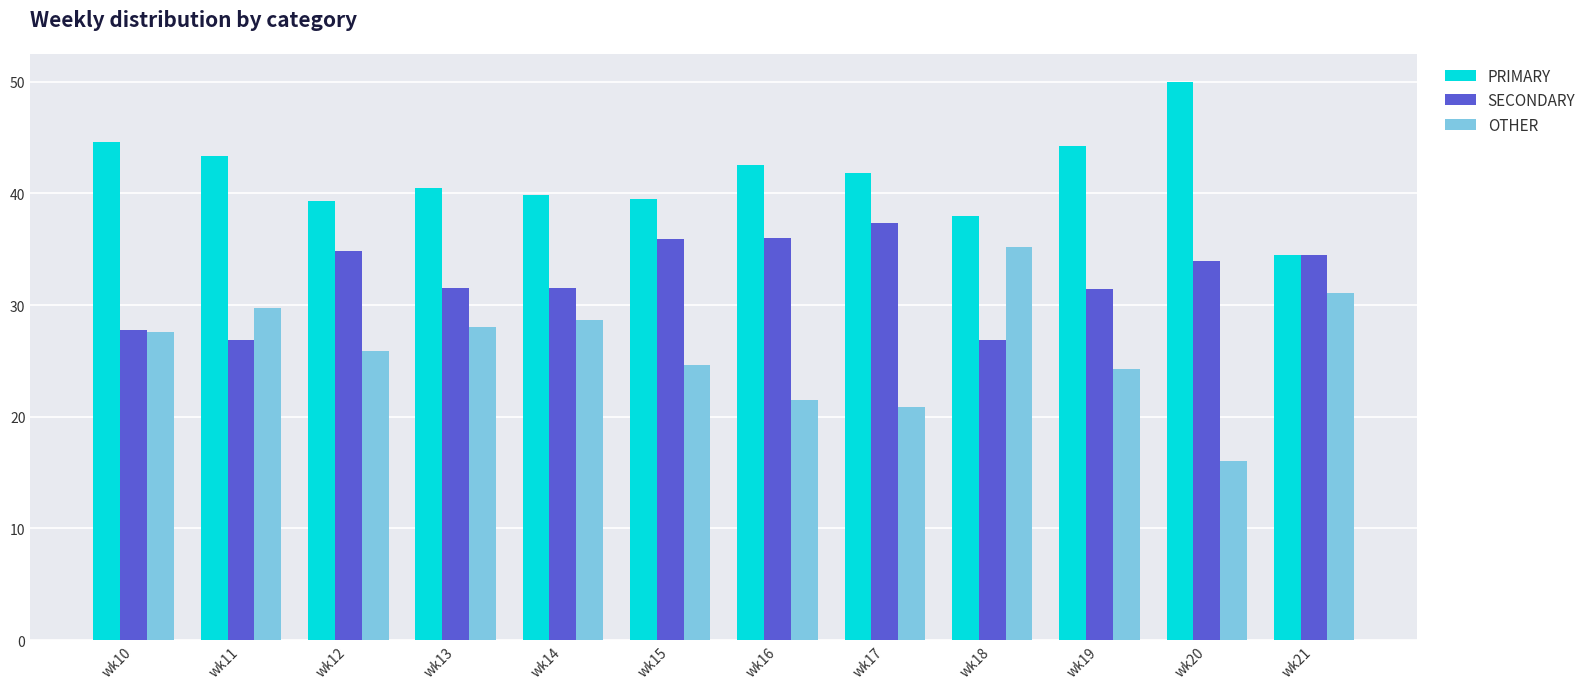

Which series has the widest spread of values?

OTHER